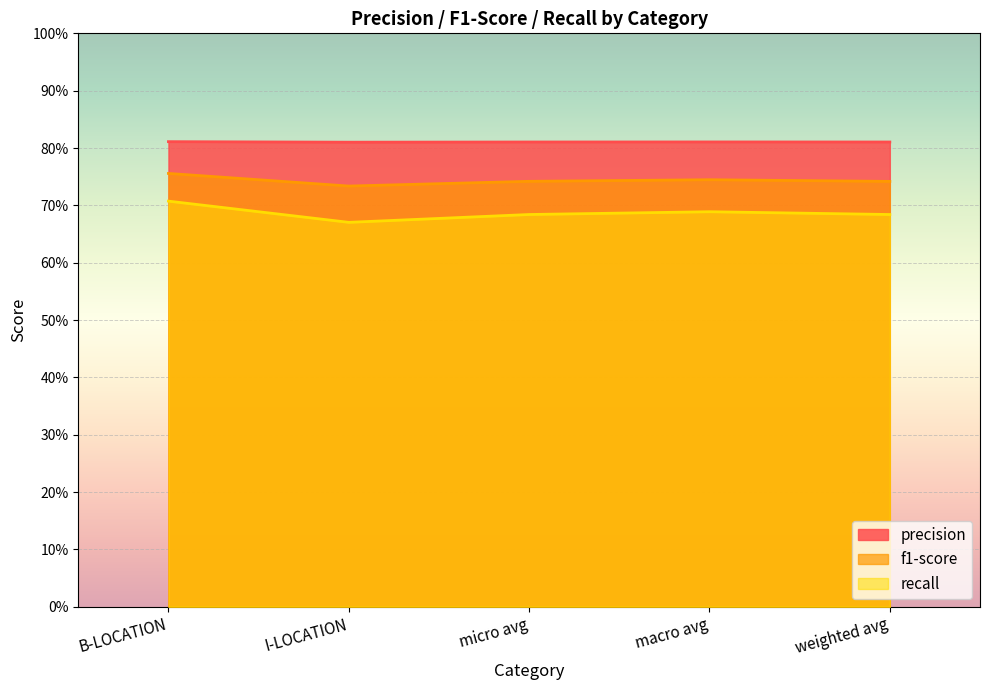

At which category does precision reach its first local peak?

macro avg